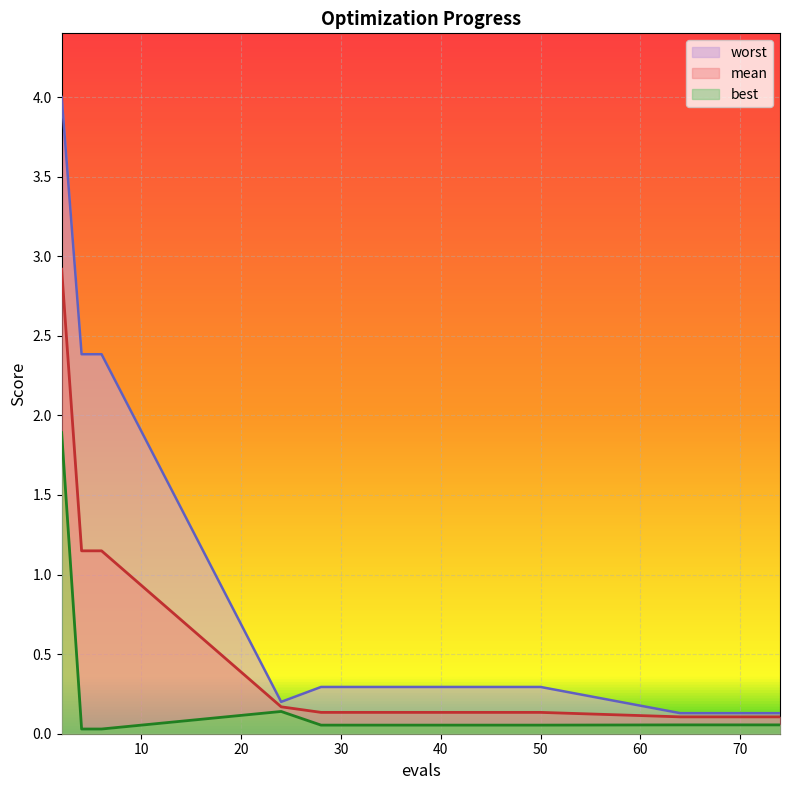

What is the difference between the maximum and minimum values in the best series?

1.9